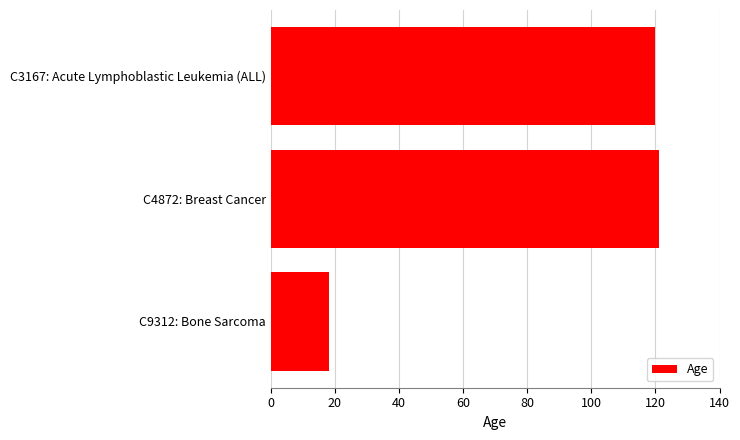

What is the sum of all values?

259